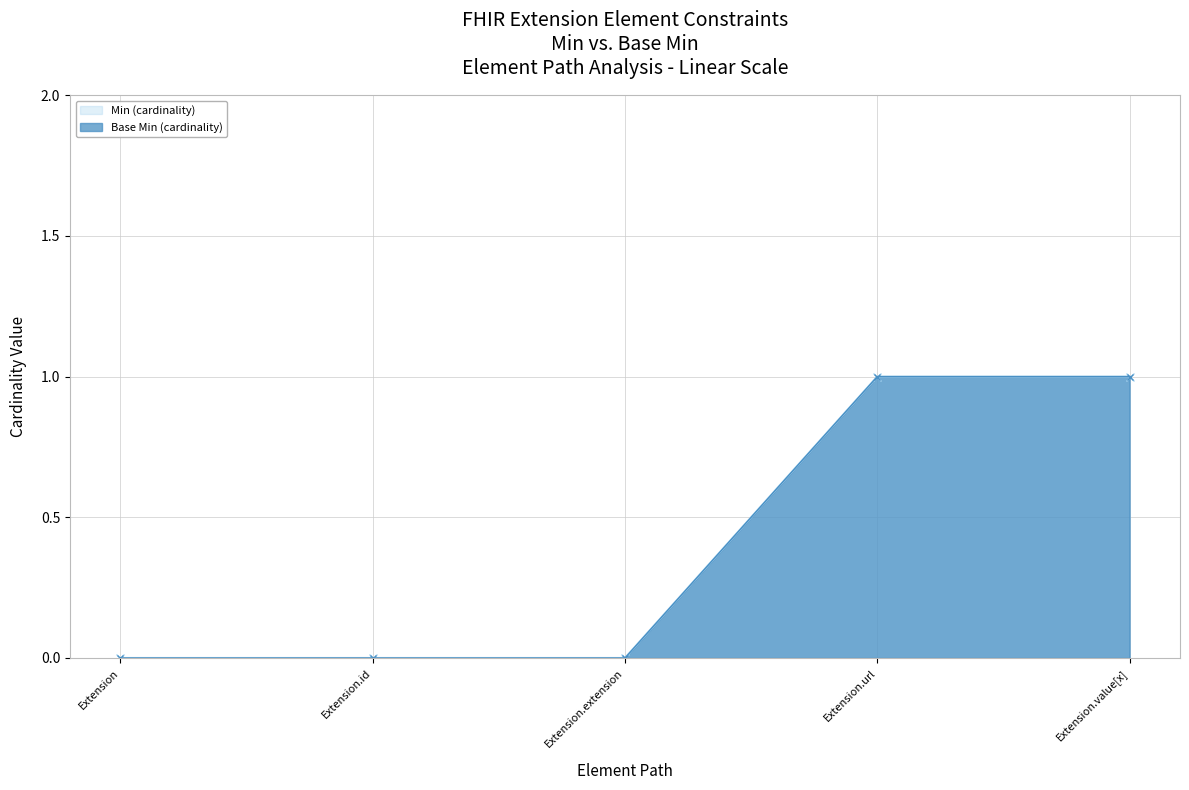

True or false: Base Min has more than 1 interior local peaks.

False